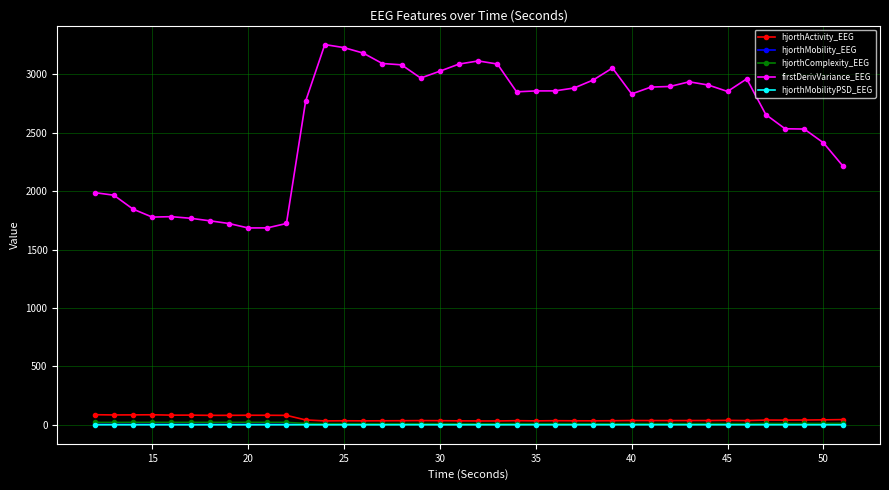

At how many categories does at least one series exceed 807?

40